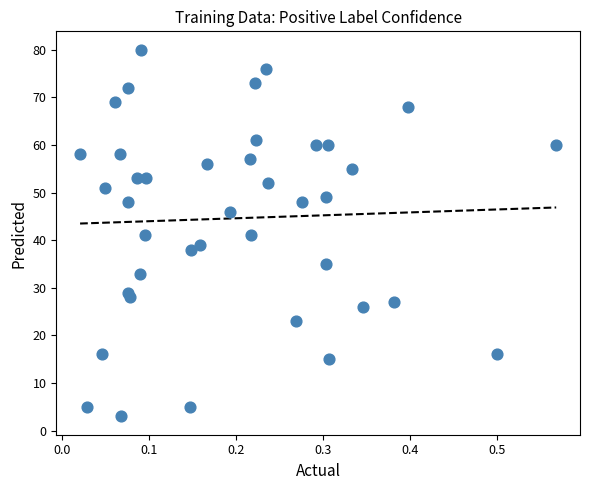

What is the range of Y values (max minus min)?

77